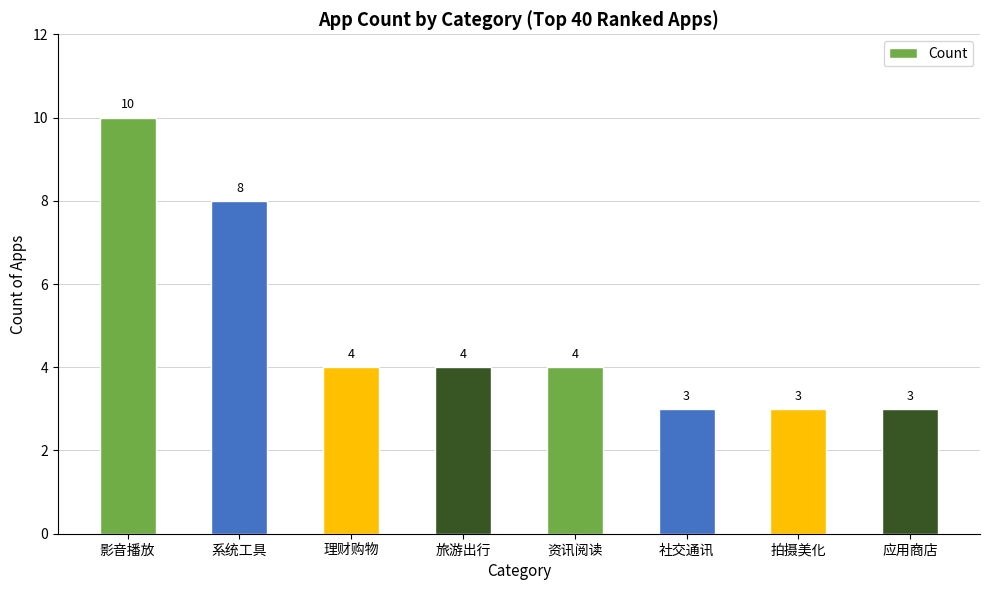

How many data points does each series have?

8